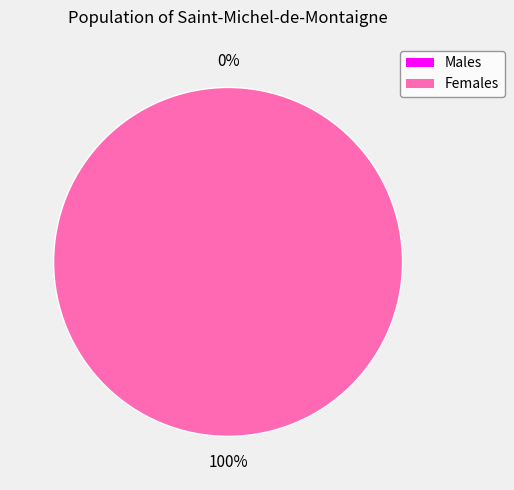

True or false: 1391379951 accounts for 1% of the total.

False